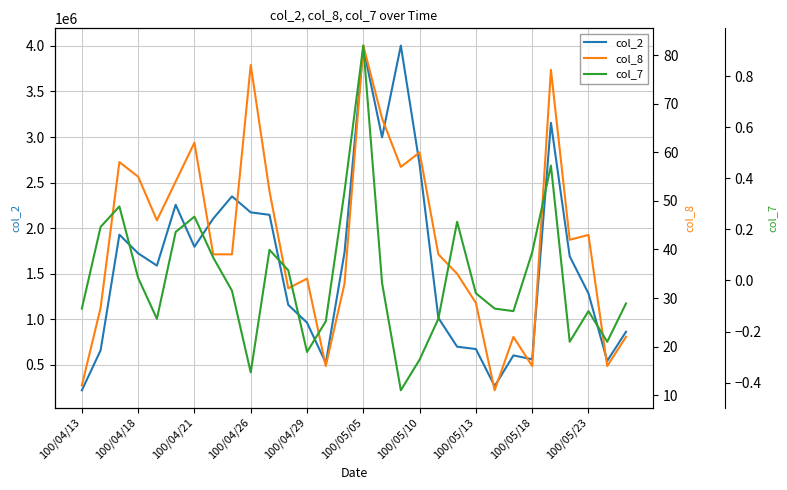

Count the number of data series in this chart.

3